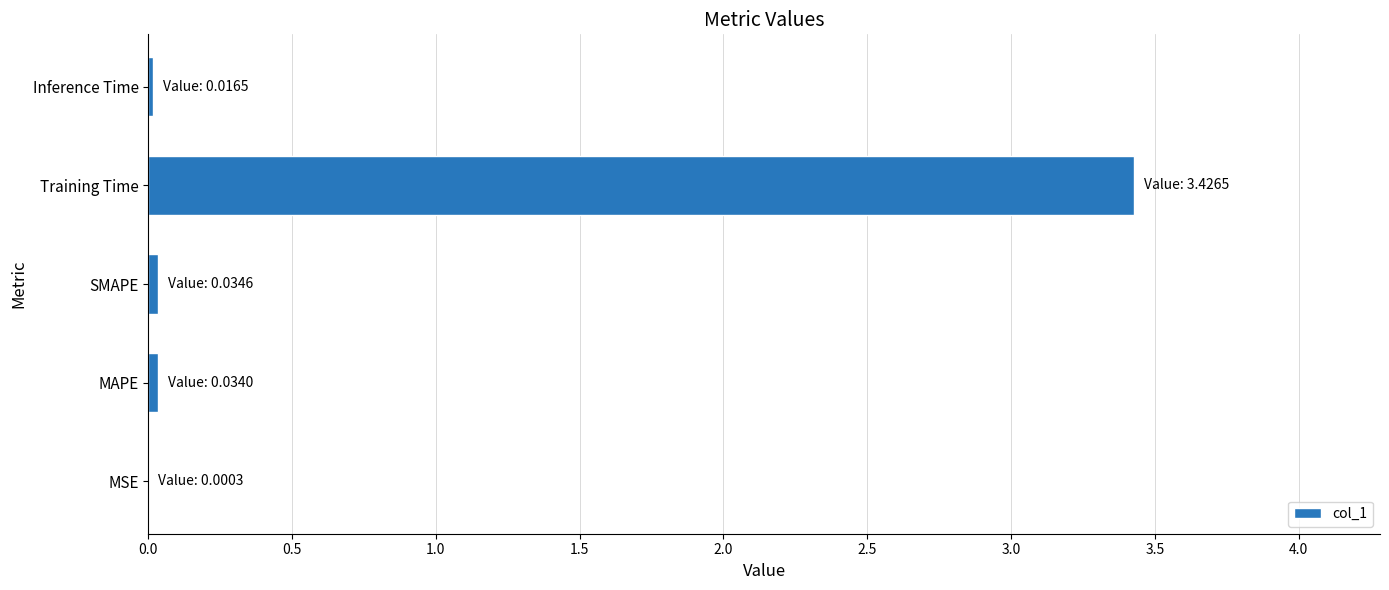

Is it true that the value at SMAPE is 0.0?

True